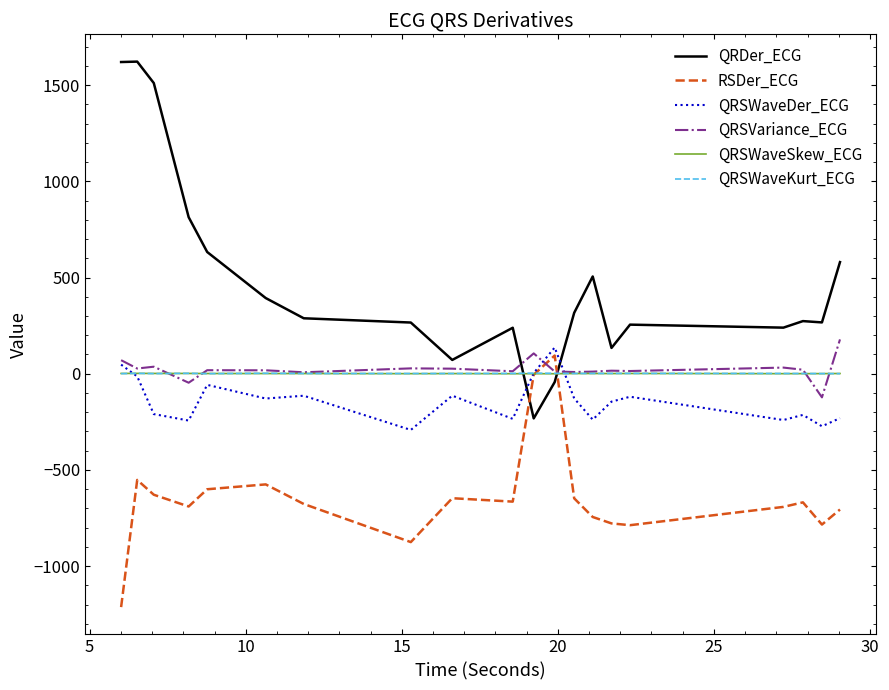

True or false: QRSWaveDer_ECG and QRDer_ECG intersect in this chart.

True